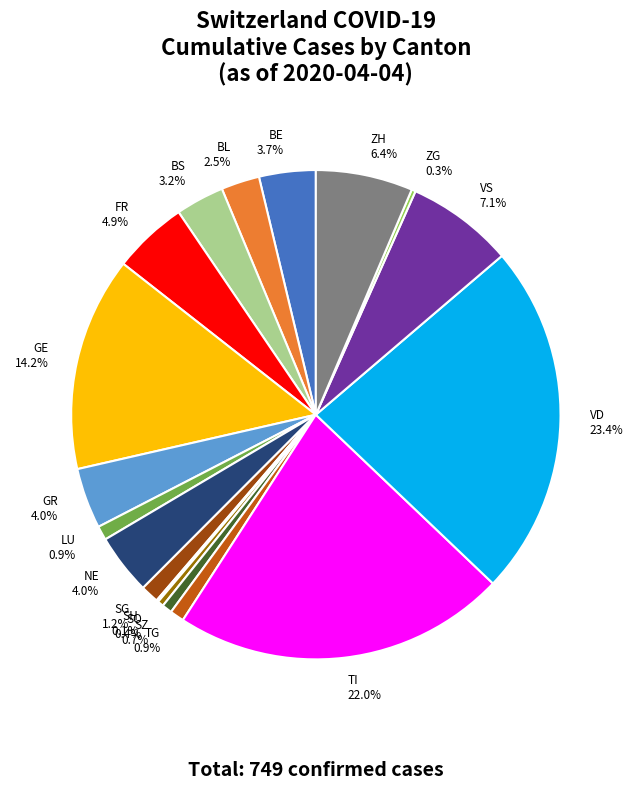

Does any single category account for the majority?

No